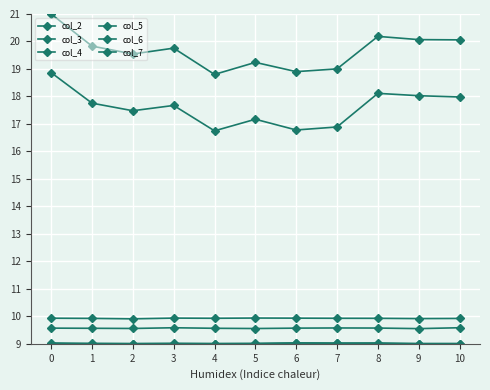

Reading right to left, extract all data points from this chart.

col_2: 10=9.6	9=9.6	8=9.6	7=9.6	6=9.6	5=9.6	4=9.6	3=9.6	2=9.6	1=9.6	0=9.6
col_3: 10=9.9	9=9.9	8=9.9	7=9.9	6=9.9	5=9.9	4=9.9	3=9.9	2=9.9	1=9.9	0=9.9
col_4: 10=9.0	9=9.0	8=9.0	7=9.0	6=9.0	5=9.0	4=9.0	3=9.0	2=9.0	1=9.0	0=9.0
col_5: 10=18.0	9=18.0	8=18.1	7=16.9	6=16.8	5=17.2	4=16.7	3=17.7	2=17.5	1=17.8	0=18.9
col_6: 10=9.0	9=9.0	8=9.0	7=9.0	6=9.0	5=9.0	4=9.0	3=9.0	2=9.0	1=9.0	0=9.0
col_7: 10=20.1	9=20.1	8=20.2	7=19.0	6=18.9	5=19.2	4=18.8	3=19.8	2=19.5	1=19.8	0=21.0